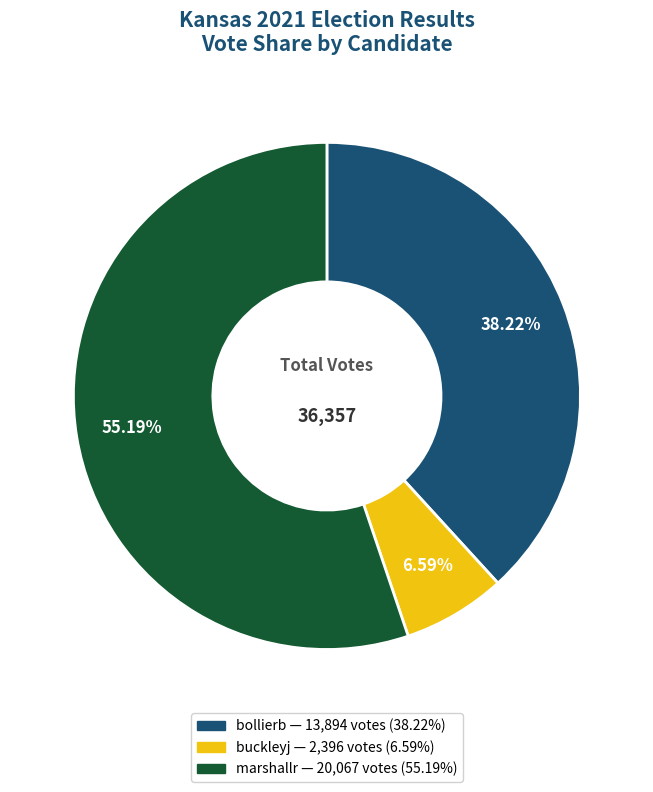

Rank the categories by value from highest to lowest.

marshallr, bollierb, buckleyj